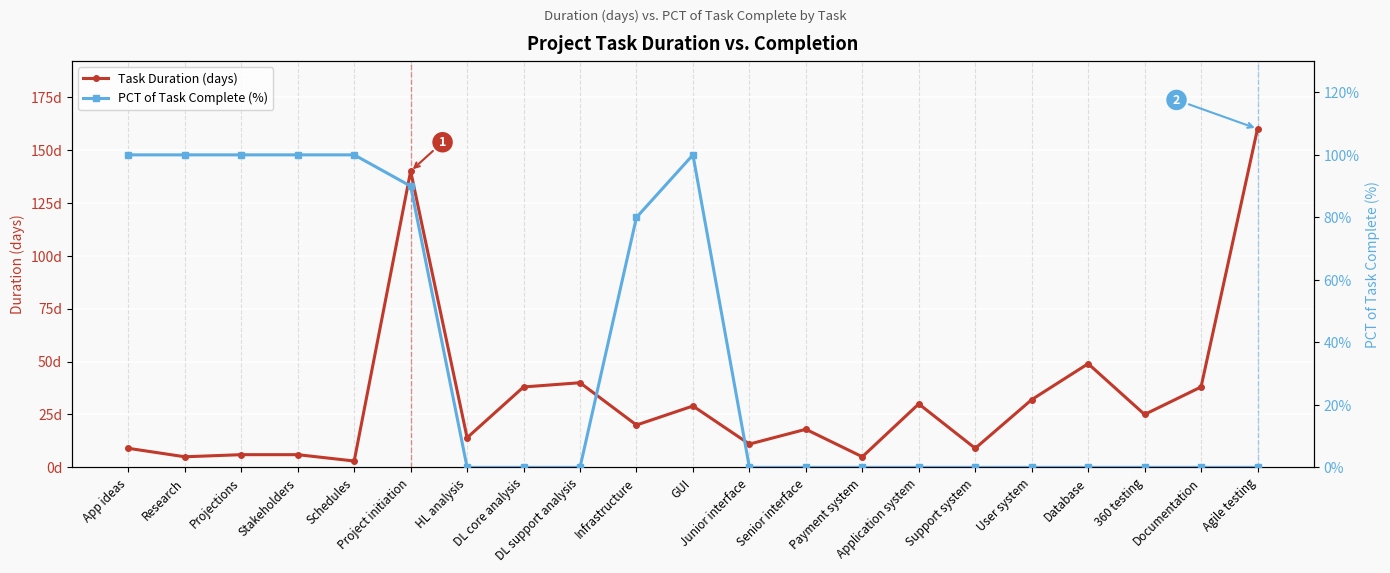

How many data points does each series have?

21